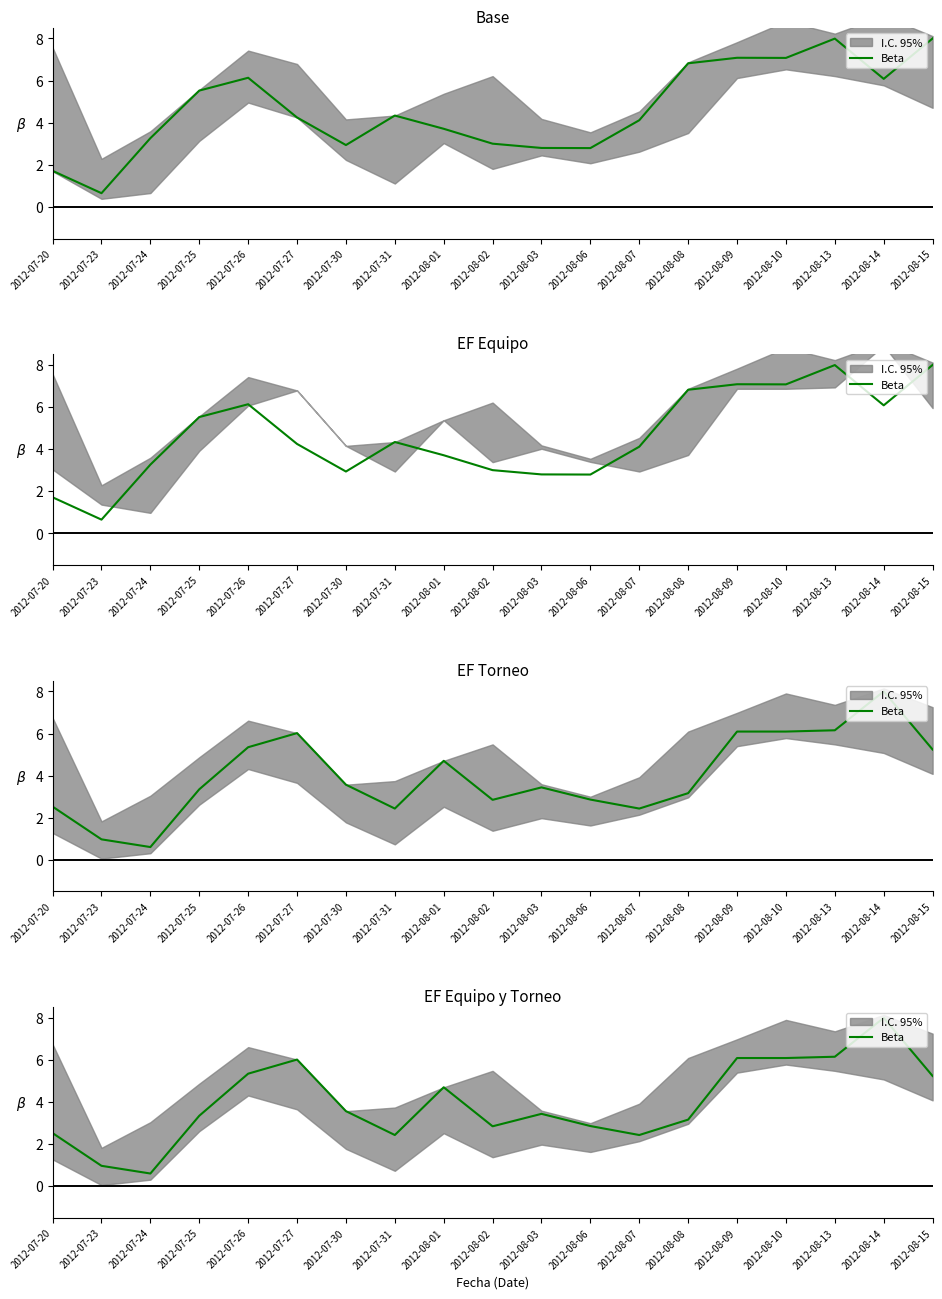

What is the change in value from 2012-07-26 to 2012-08-07?

-2.9